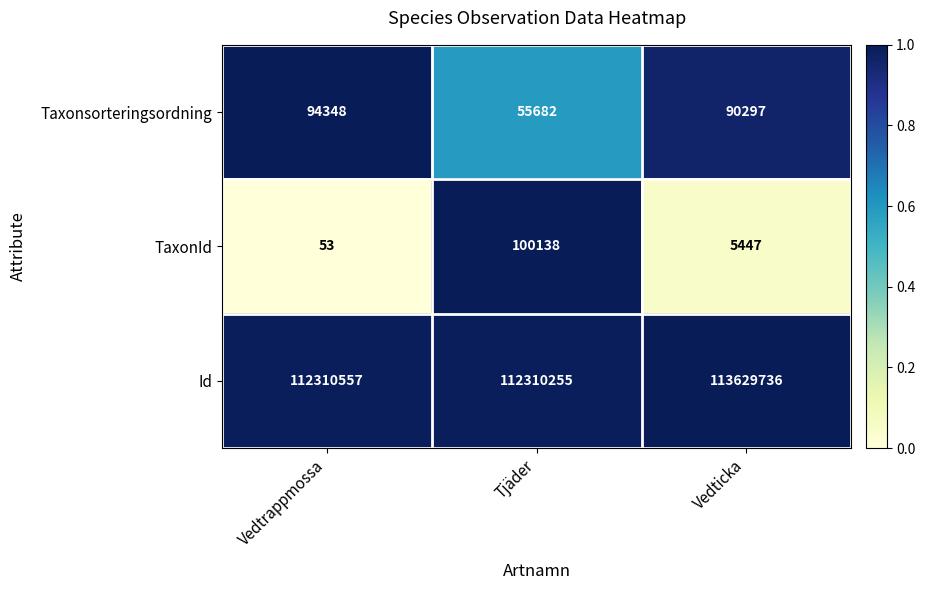

Which series has the widest spread of values?

Id